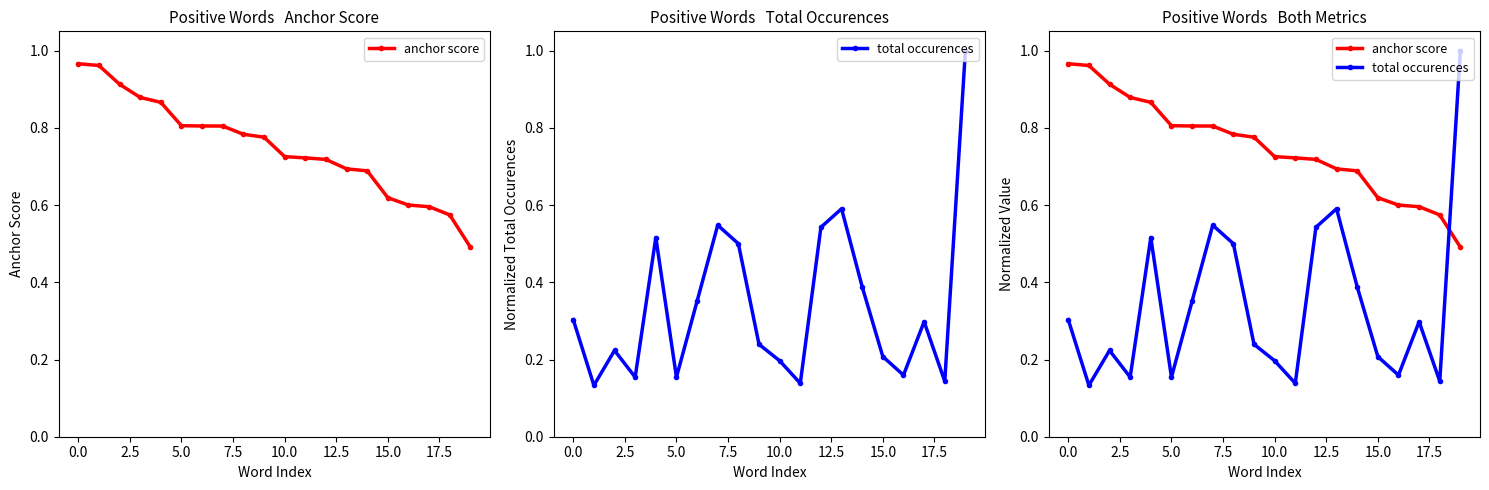

Reading left to right, list all the values displayed in this chart.

anchor score: 1.0	1.0	0.9	0.9	0.9	0.8	0.8	0.8	0.8	0.8	0.7	0.7	0.7	0.7	0.7	0.6	0.6	0.6	0.6	0.5
total occurences: 0.3	0.1	0.2	0.2	0.5	0.2	0.4	0.5	0.5	0.2	0.2	0.1	0.5	0.6	0.4	0.2	0.2	0.3	0.1	1.0